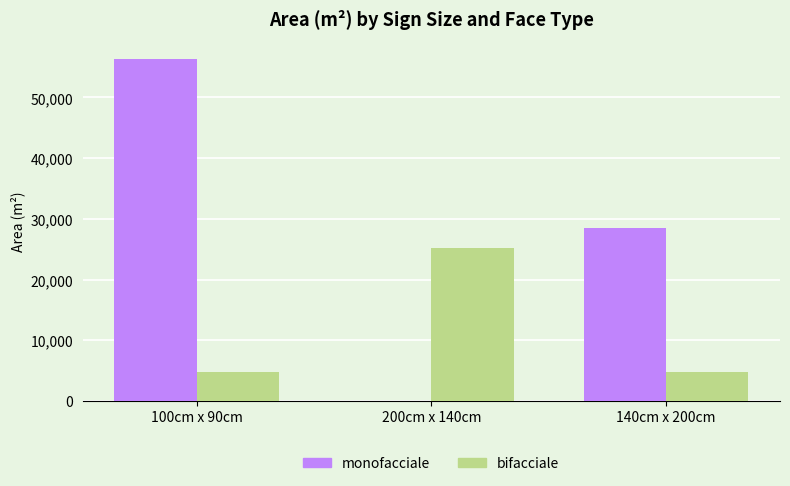

Is it true that monofacciale equals 77702.2 at 100cm x 90cm?

False